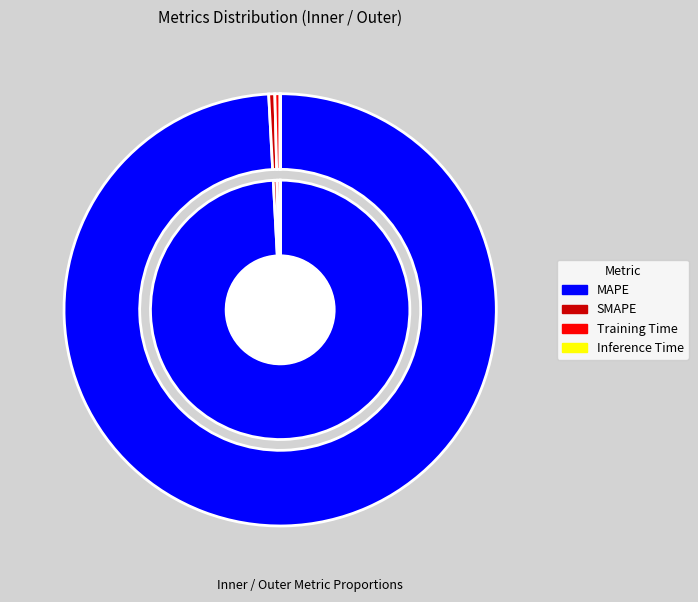

Is it true that MAPE is 99% of the pie?

True